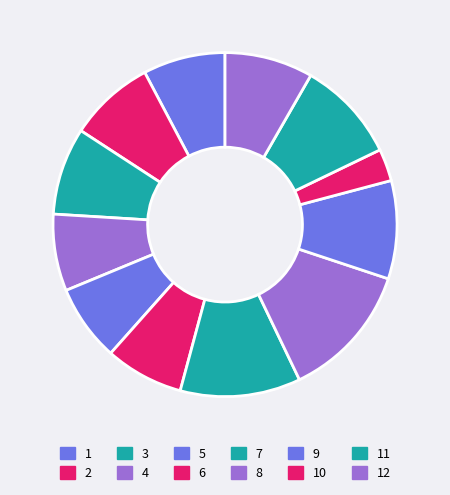

Is the sum of 2 and 5 greater than half?

No